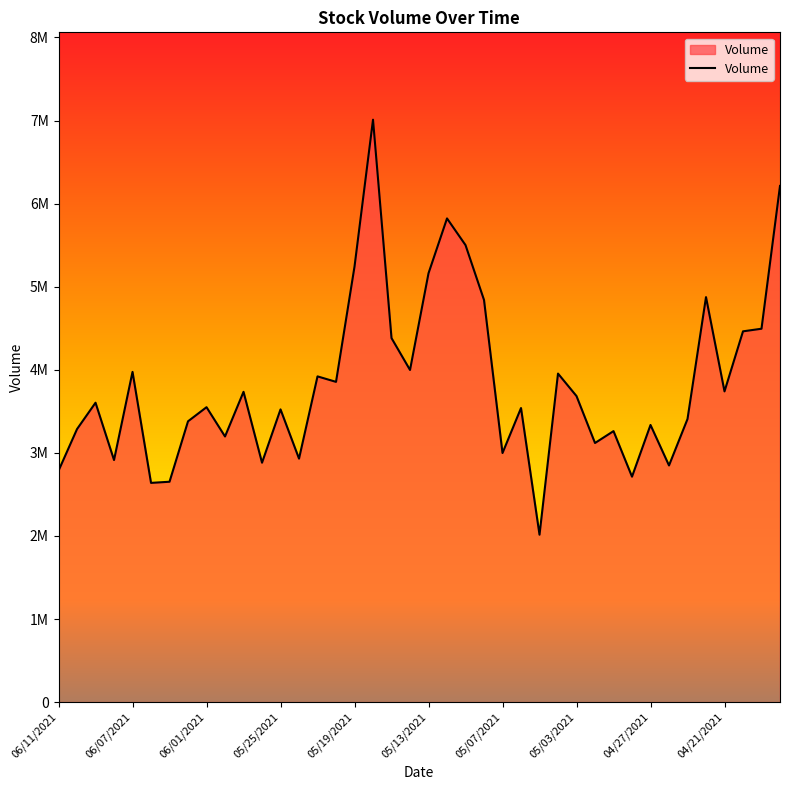

List the labels in order of value, largest first.

05/18/2021, 04/16/2021, 05/12/2021, 05/11/2021, 05/19/2021, 05/13/2021, 04/22/2021, 05/10/2021, 04/19/2021, 04/20/2021, 05/17/2021, 05/14/2021, 06/07/2021, 05/04/2021, 05/21/2021, 05/20/2021, 04/21/2021, 05/27/2021, 05/03/2021, 06/09/2021, 06/01/2021, 05/06/2021, 05/25/2021, 04/23/2021, 06/02/2021, 04/27/2021, 06/10/2021, 04/29/2021, 05/28/2021, 04/30/2021, 05/07/2021, 05/24/2021, 06/08/2021, 05/26/2021, 04/26/2021, 06/11/2021, 04/28/2021, 06/03/2021, 06/04/2021, 05/05/2021